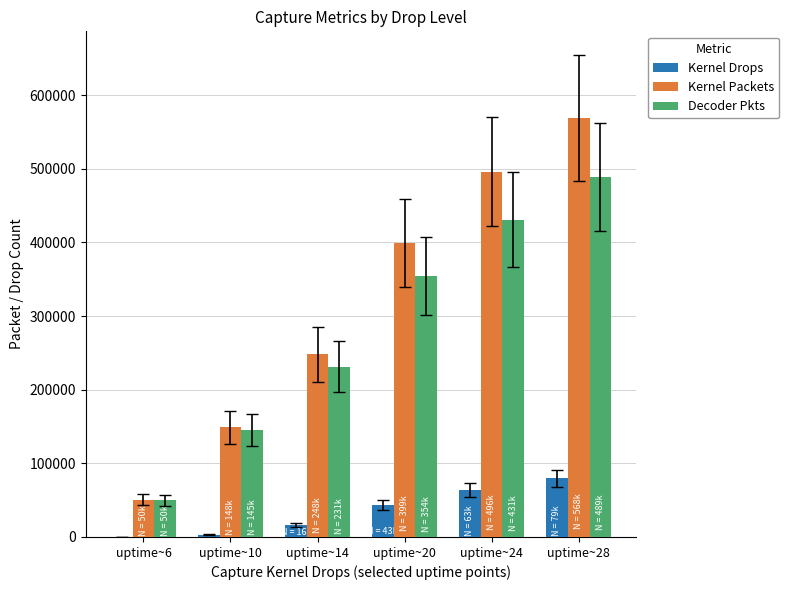

Which label corresponds to the largest value in the chart?

uptime~28